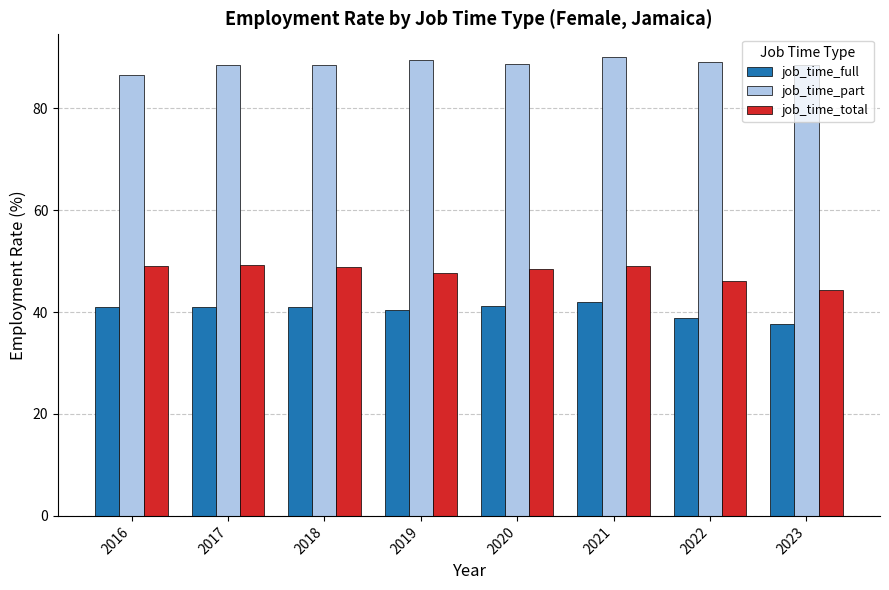

Which series changed the most between 2018 and 2023?

job_time_total